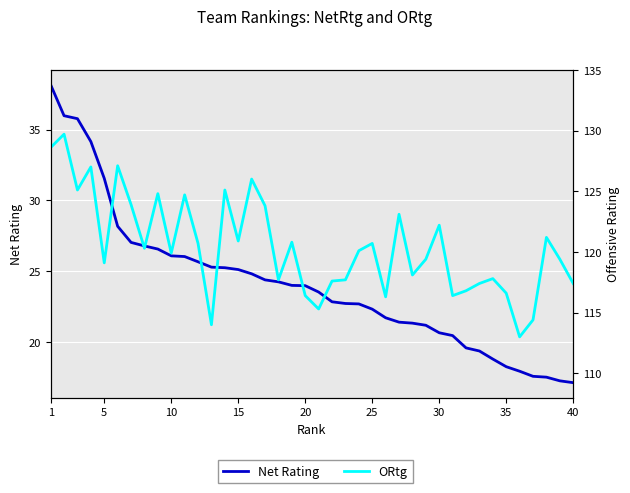

Reading left to right, extract all data points from this chart.

Net Rating: 38.2	36.0	35.8	34.2	31.6	28.2	27.0	26.8	26.6	26.1	26.0	25.7	25.3	25.2	25.1	24.8	24.4	24.2	24.0	24.0	23.5	22.8	22.7	22.7	22.3	21.7	21.4	21.3	21.2	20.6	20.4	19.6	19.4	18.8	18.2	17.9	17.6	17.5	17.2	17.1
ORtg: 128.6	129.7	125.1	127.0	119.1	127.1	123.9	120.3	124.8	119.9	124.7	120.7	114.0	125.1	120.9	126.0	123.8	117.7	120.8	116.4	115.3	117.6	117.7	120.1	120.7	116.3	123.1	118.1	119.4	122.2	116.4	116.8	117.4	117.8	116.6	113.0	114.4	121.2	119.4	117.4